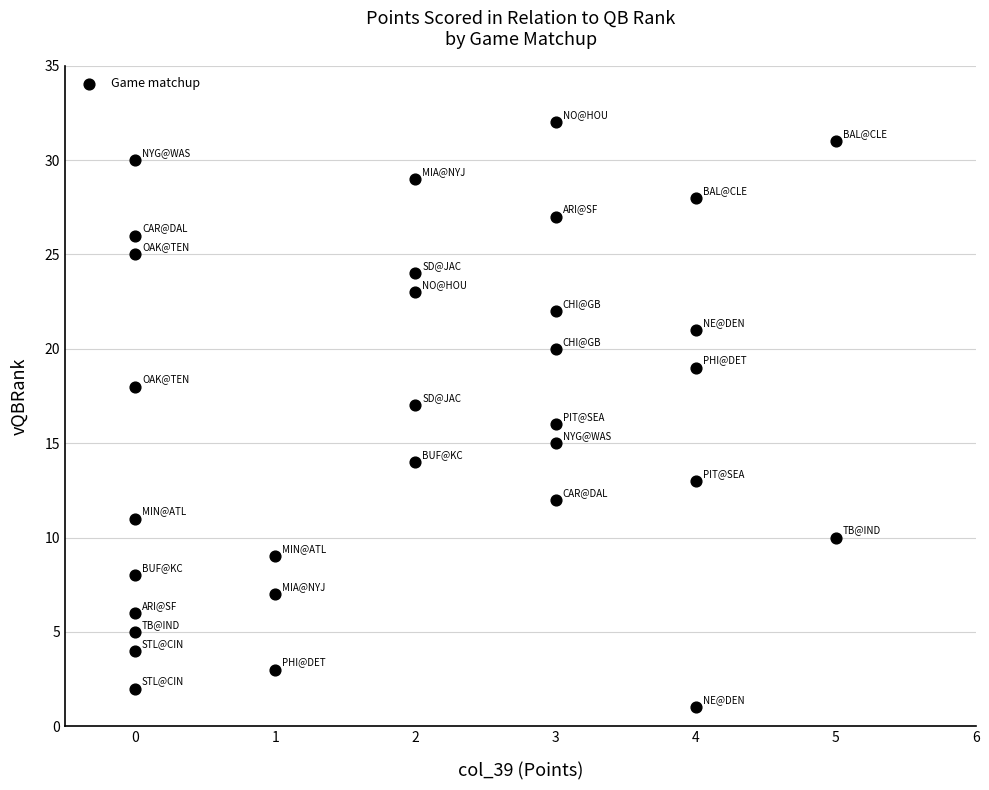

What is the range of Y values (max minus min)?

31